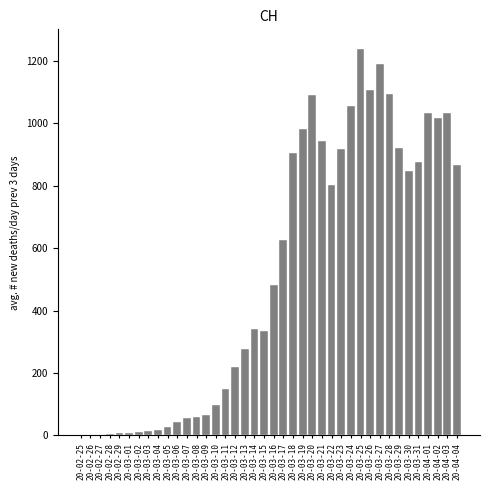

Is it true that the value at 20-03-31 is 1251.8?

False